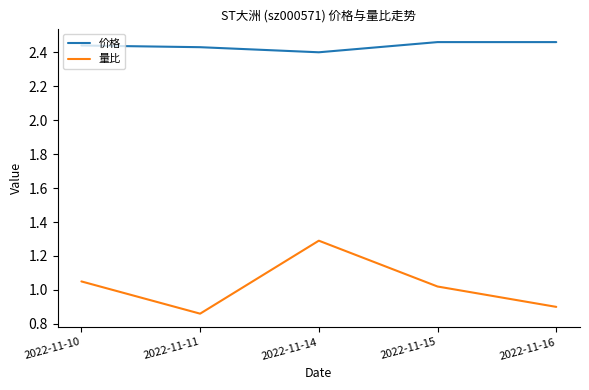

The value of 量比 at 2022-11-11 is 0.9. True or false?

True